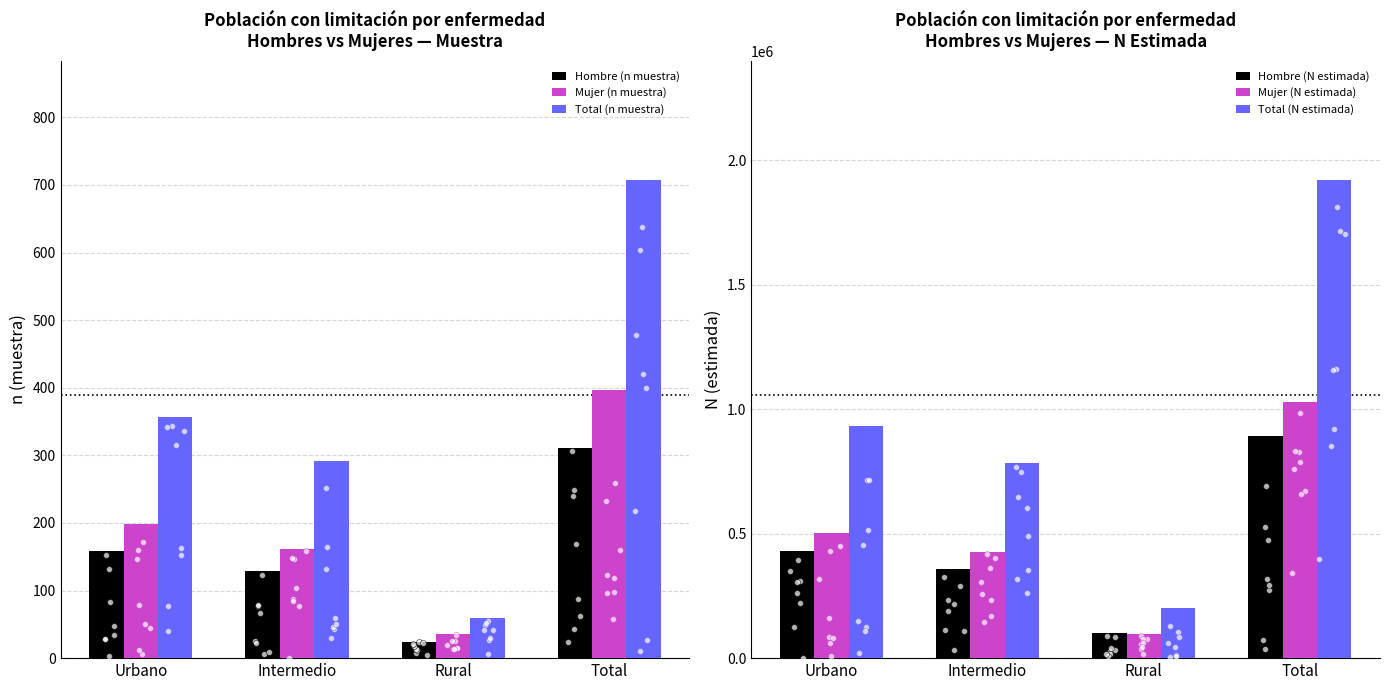

What are all the series names shown in the legend?

Hombre (n muestra), Mujer (n muestra), Total (n muestra), Hombre (N estimada), Mujer (N estimada), Total (N estimada)